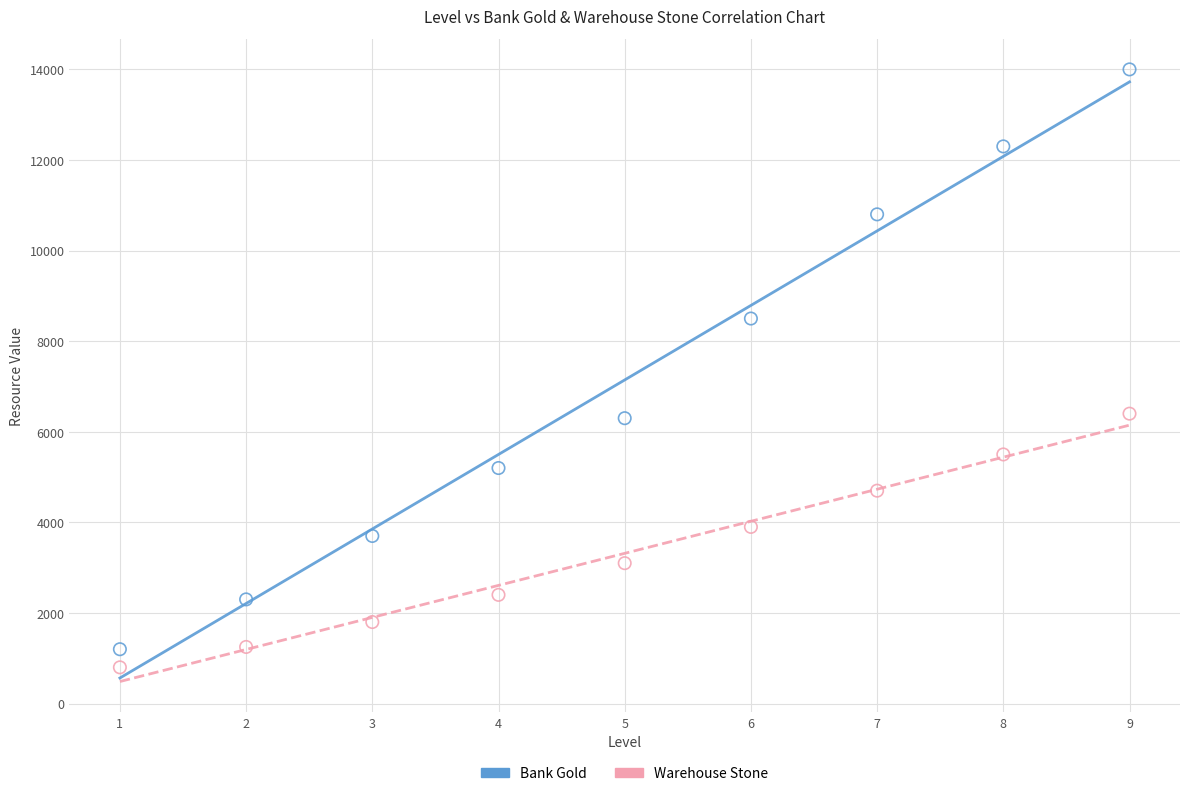

Which series contains the lowest Y value?

Warehouse Stone